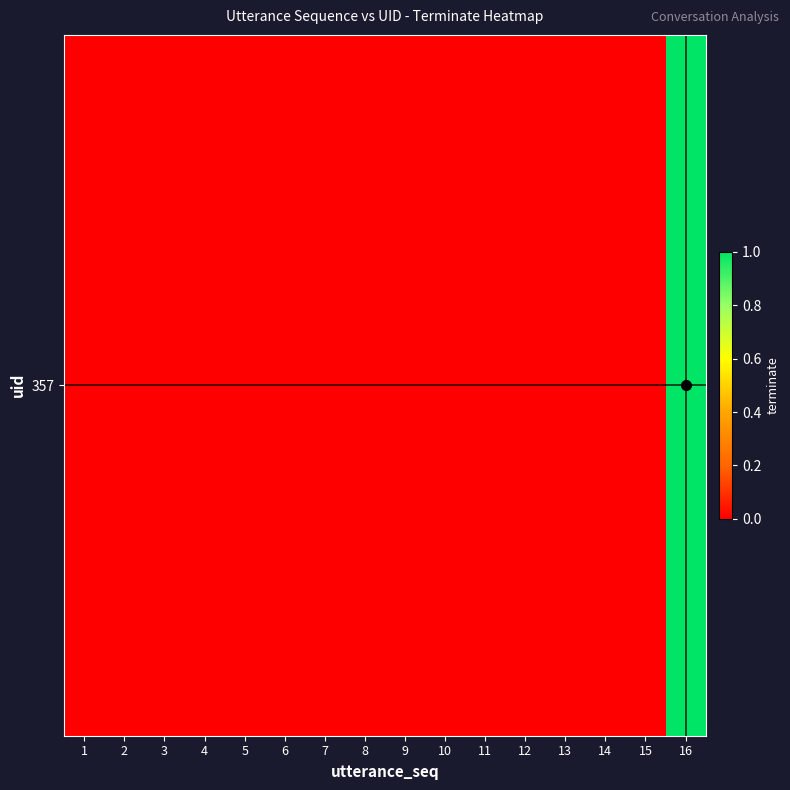

Rank the categories by value from highest to lowest.

16, 1, 2, 3, 4, 5, 6, 7, 8, 9, 10, 11, 12, 13, 14, 15